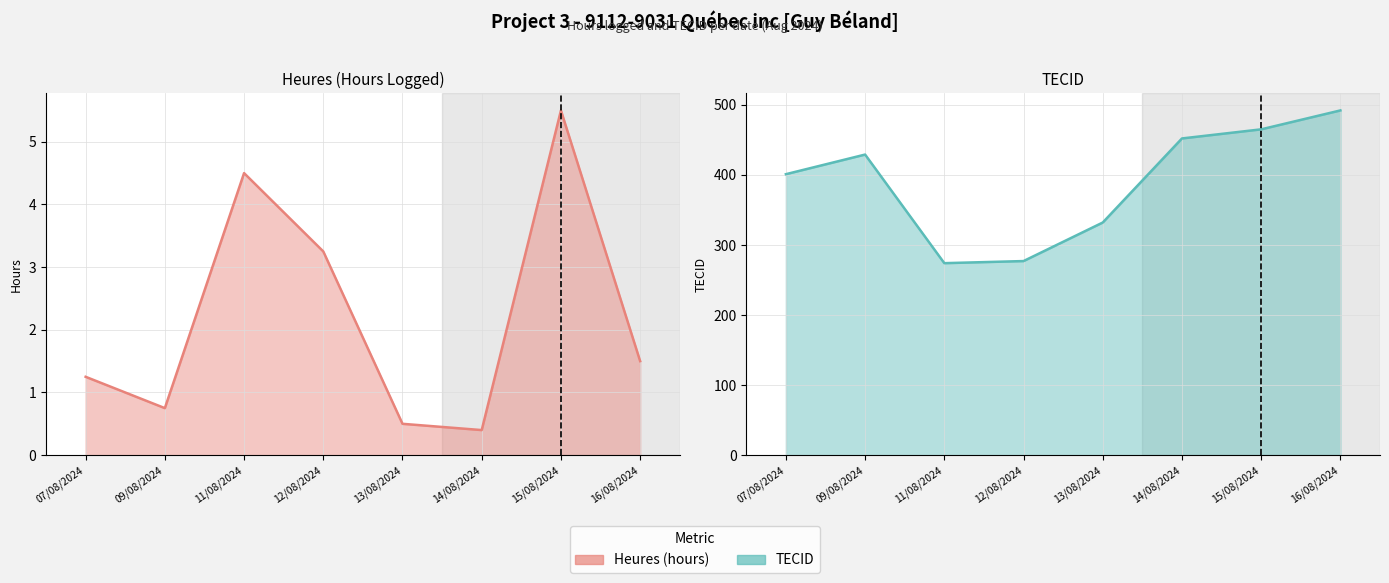

What position from the right is 16/08/2024?

1